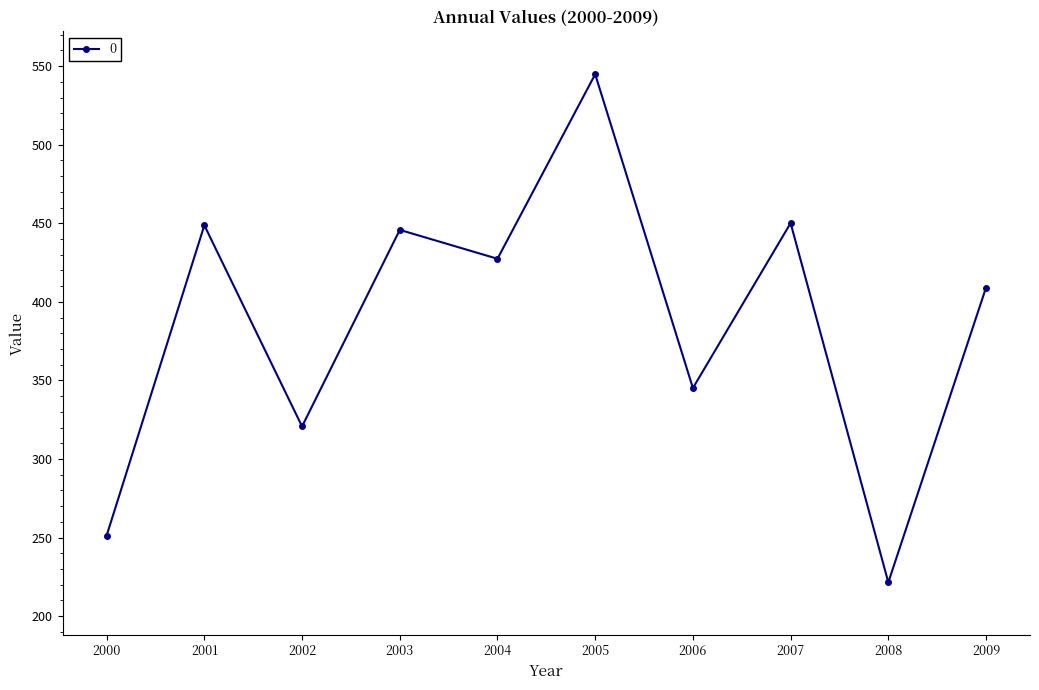

How many values exceed 427?

5